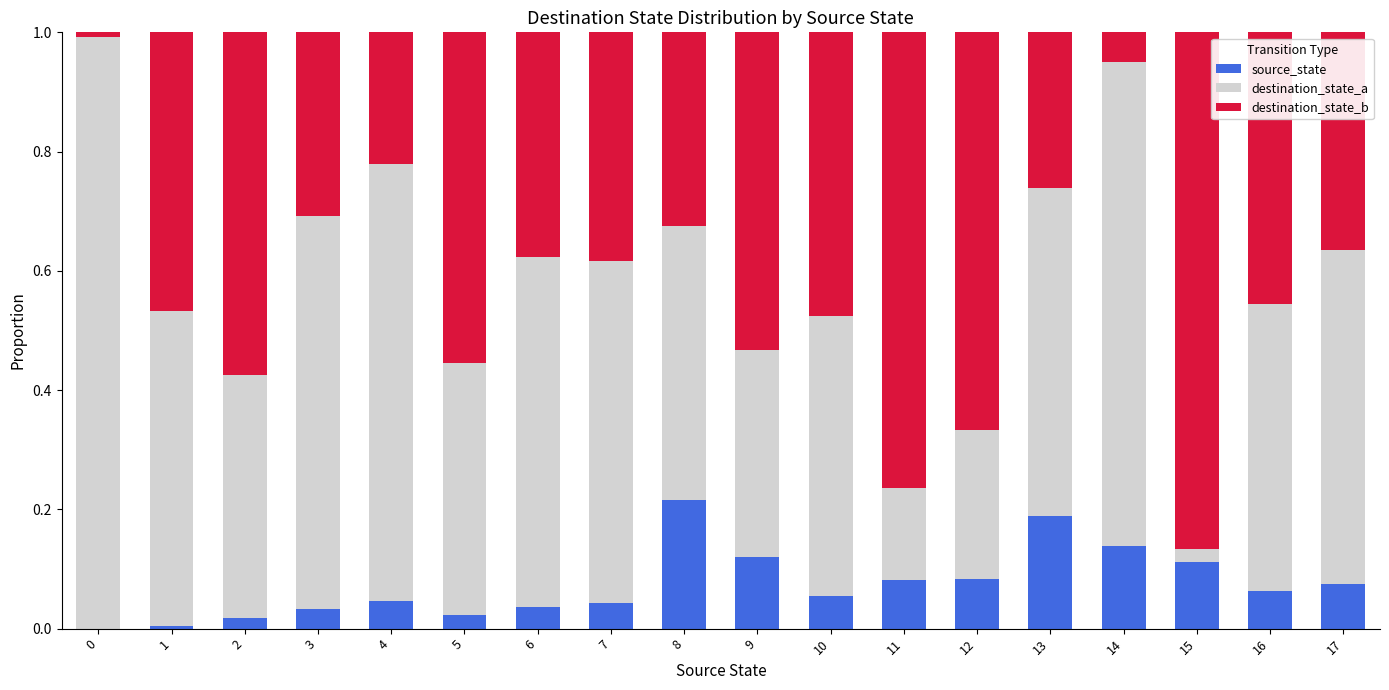

At which label does source_state reach its peak?

8